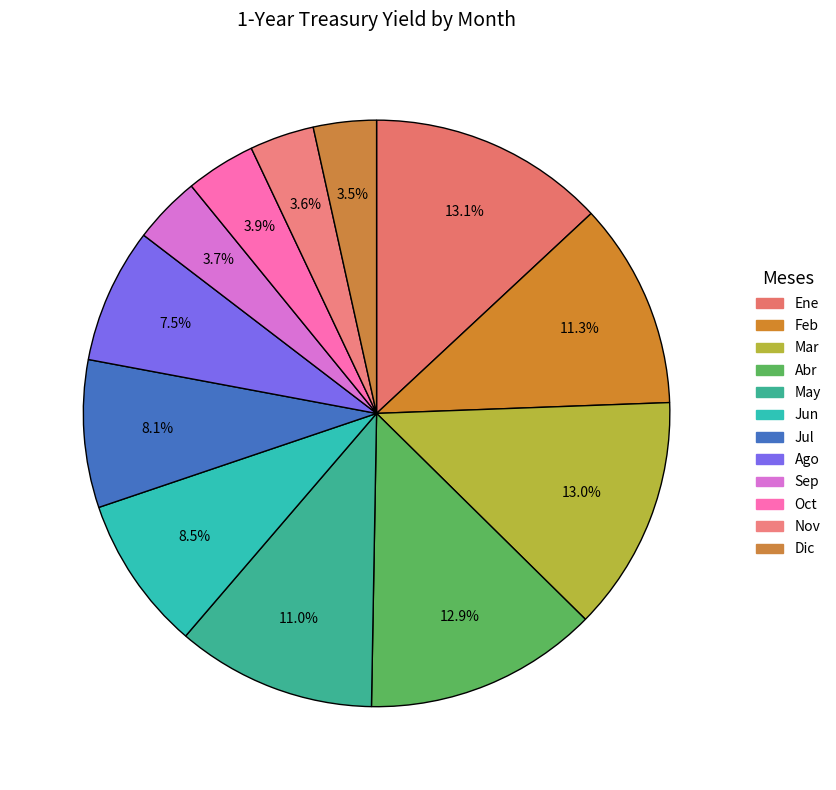

What percentage do Feb and Ene together represent?

24.4%